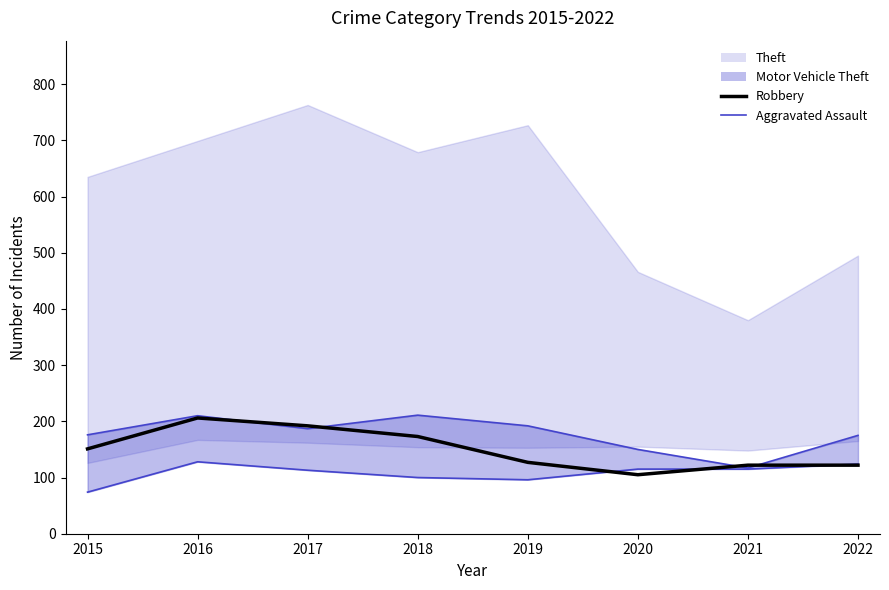

What is the difference between the maximum and minimum values in the Robbery series?

101